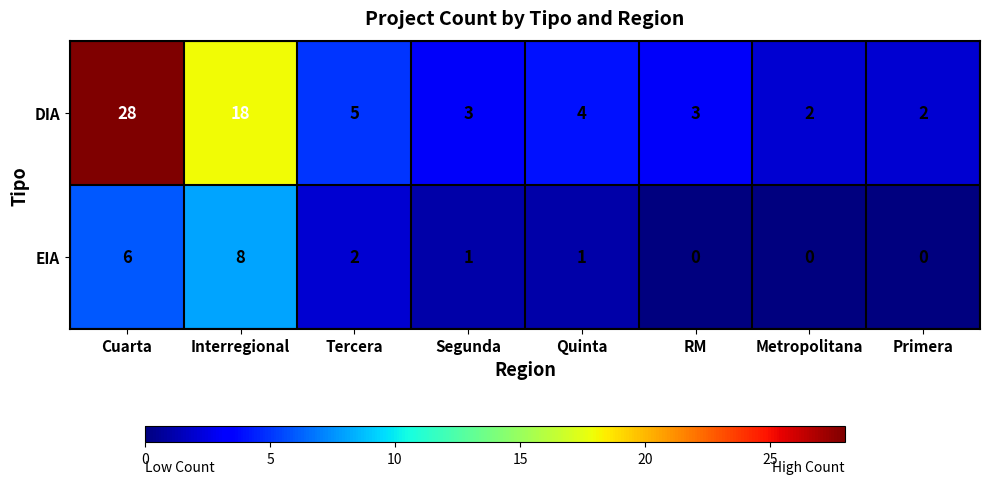

Reading left to right, what are all the values shown in this chart?

DIA: 28	18	5	3	4	3	2	2
EIA: 6	8	2	1	1	0	0	0